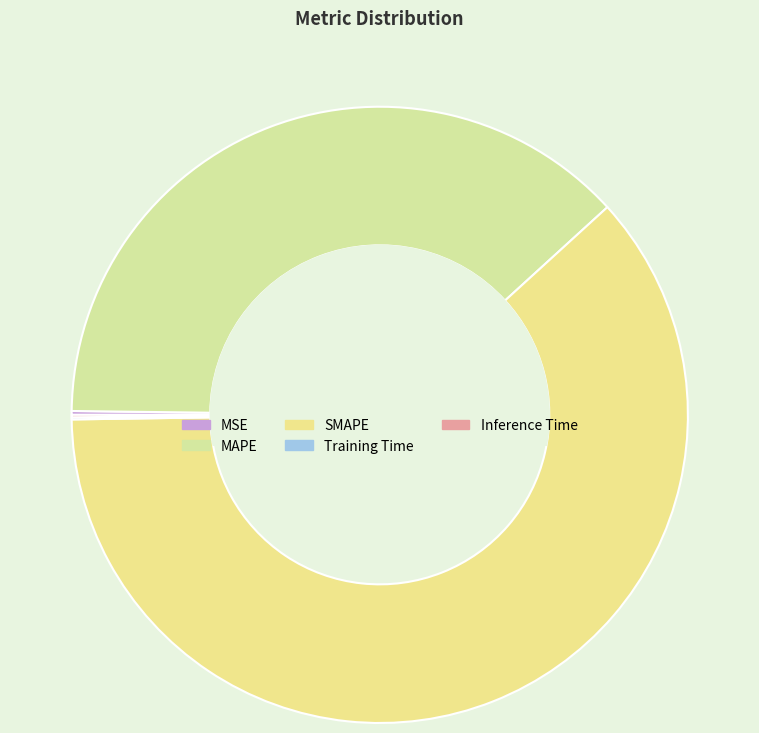

Is it true that Training Time is 5% of the pie?

False